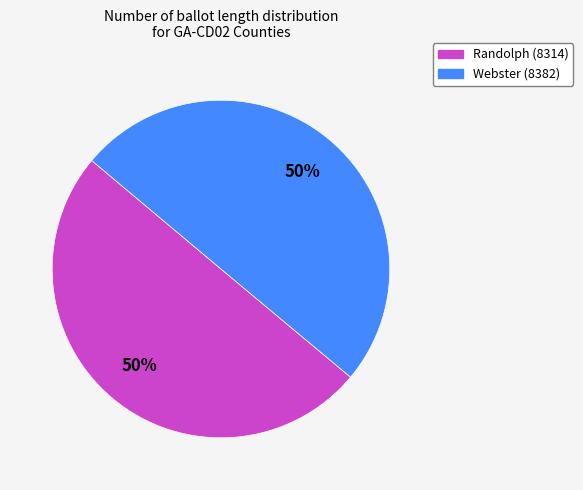

Combined, do Randolph (8314) and Webster (8382) account for over 50%?

Yes